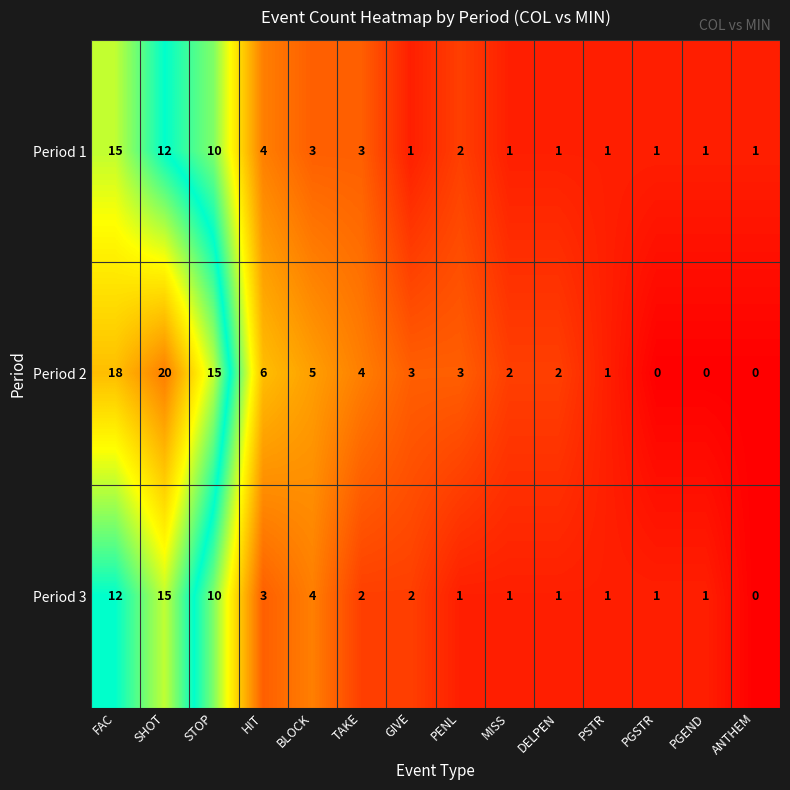

How many positive values does the Period 3 series have?

13